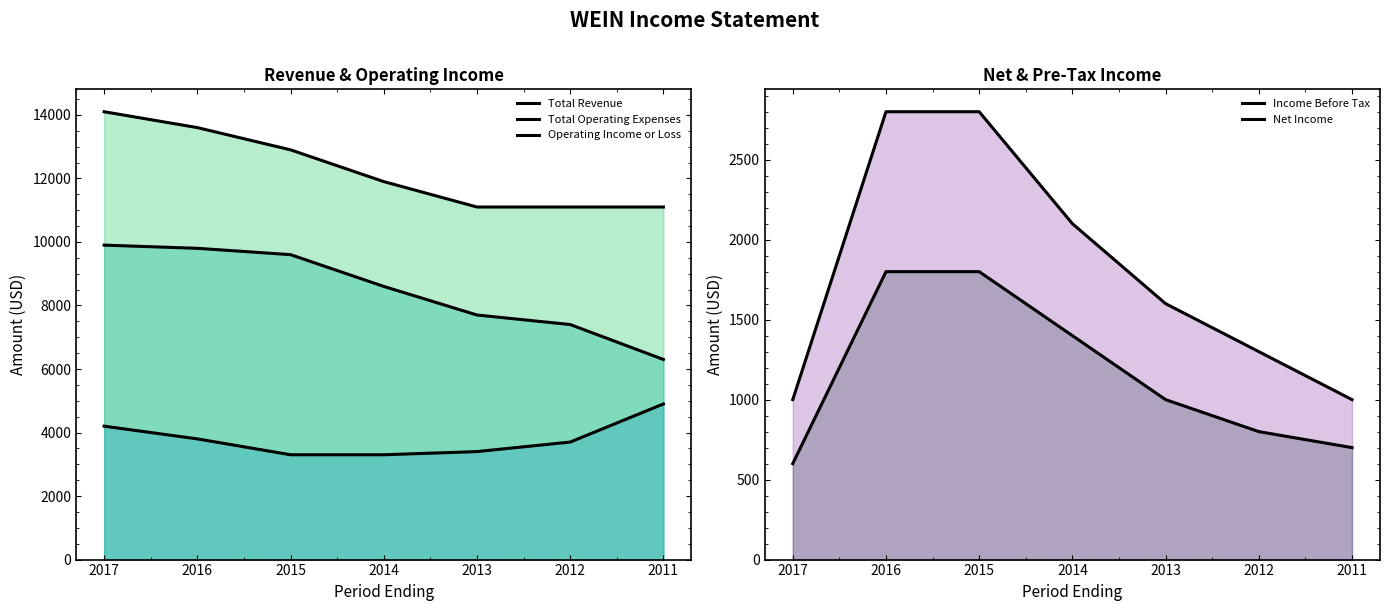

How many values in the Total Operating Expenses series are below 3700?

3